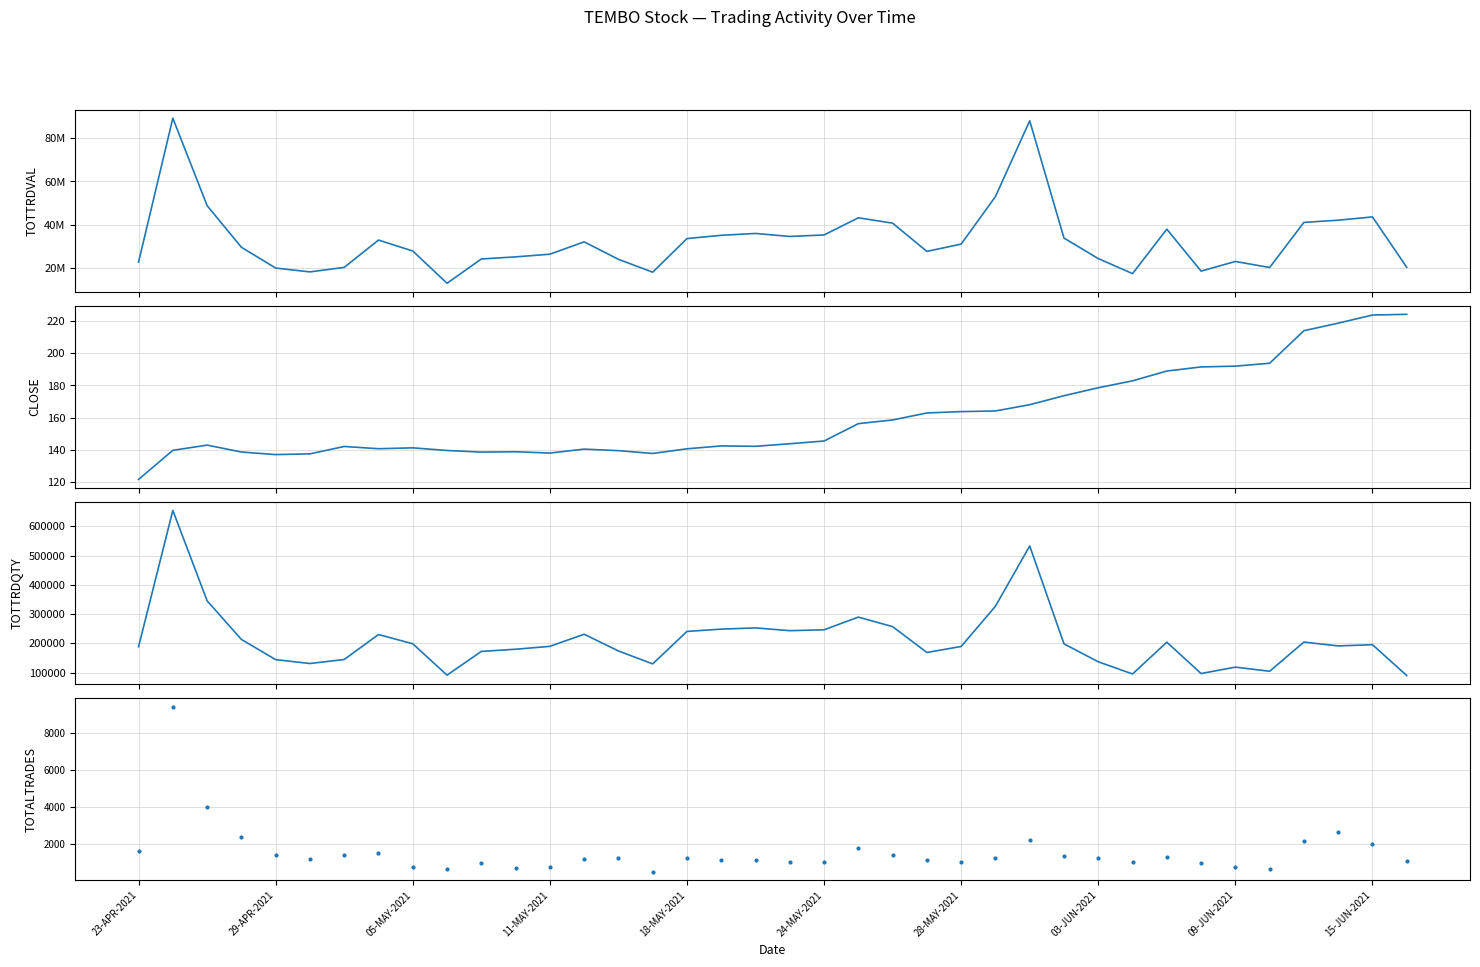

What is the minimum value for CLOSE?

121.5